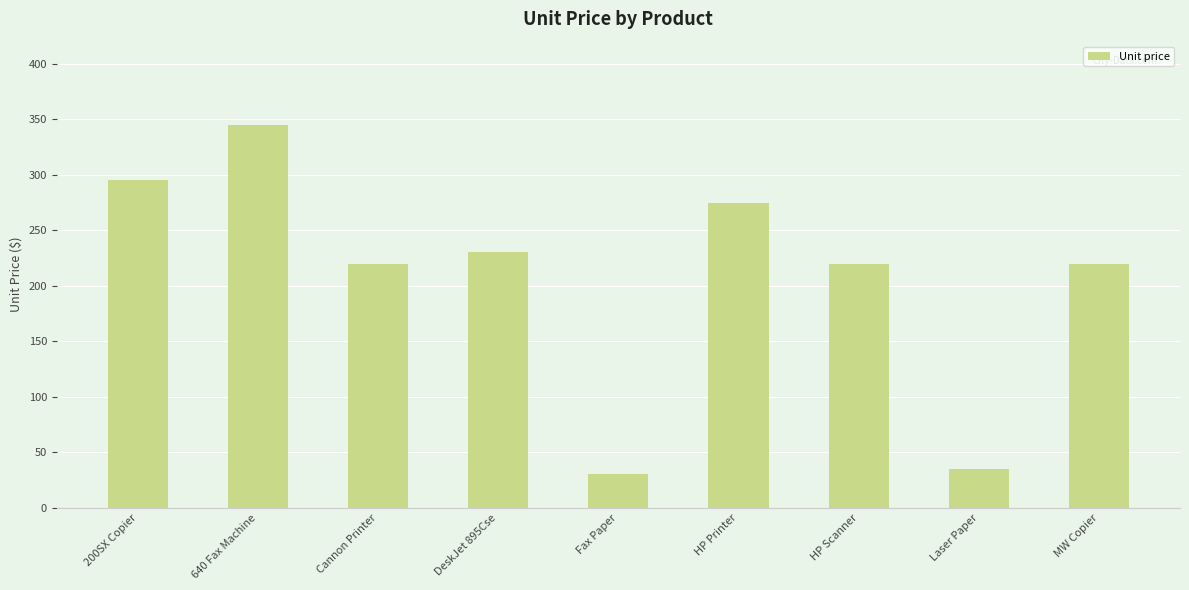

Which label corresponds to the largest value in the chart?

640 Fax Machine